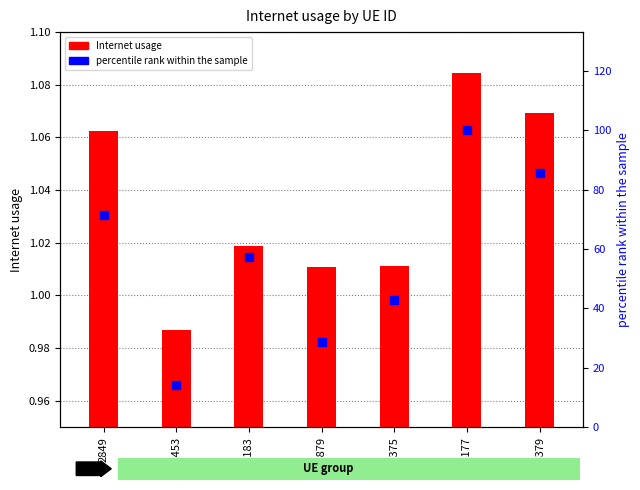

What is the total value across all series at 508183?

58.2